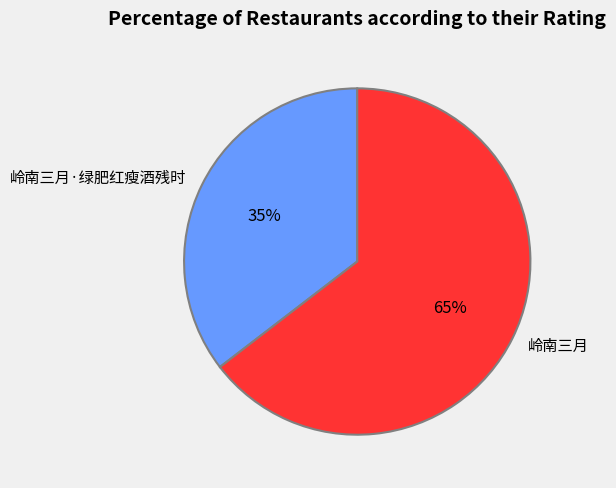

Is it true that 岭南三月·绿肥红瘦酒残时 is 35% of the pie?

True